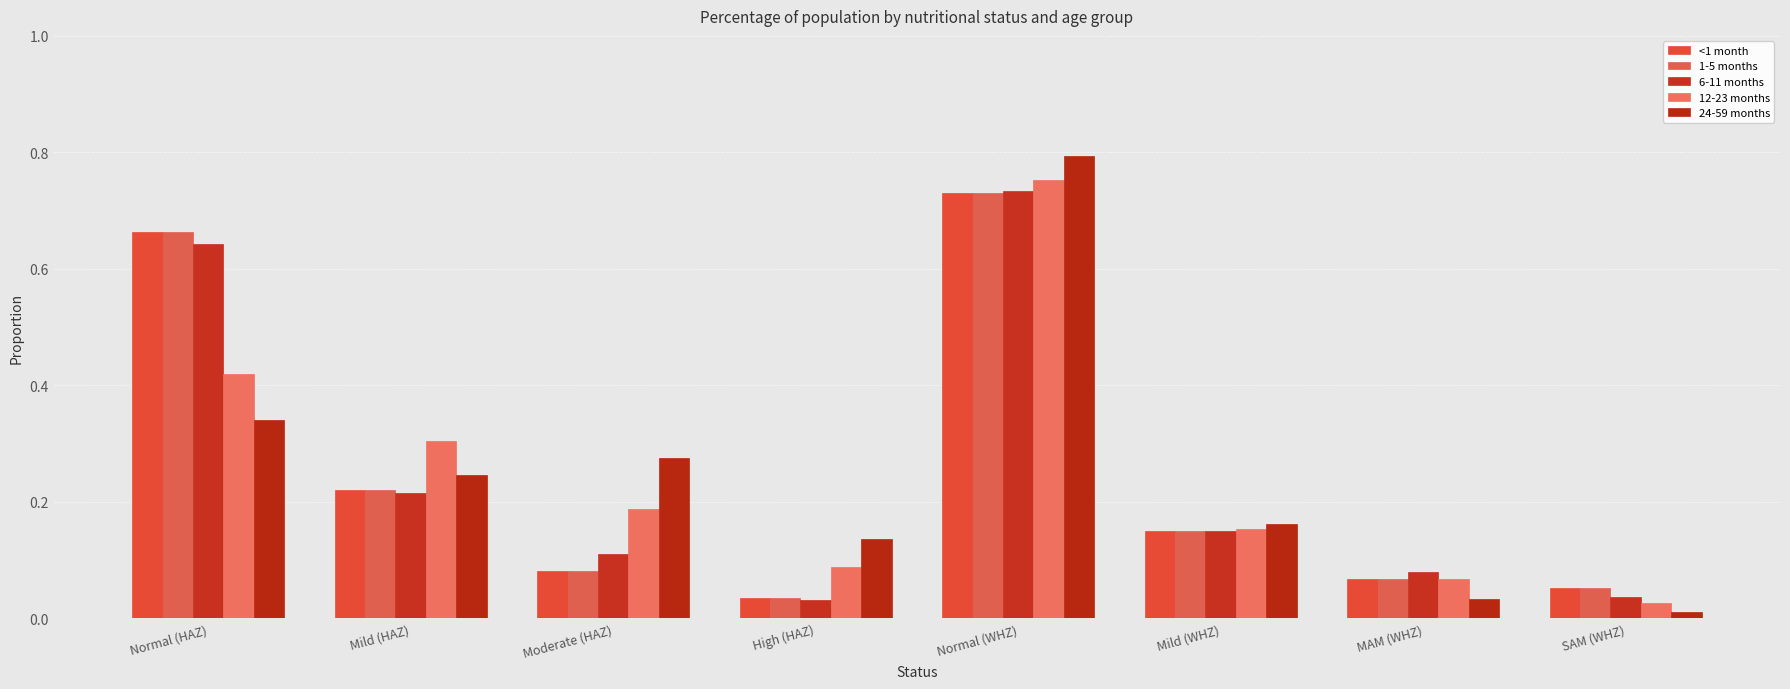

Is it true that 6-11 months equals 1.0 at Normal (HAZ)?

False